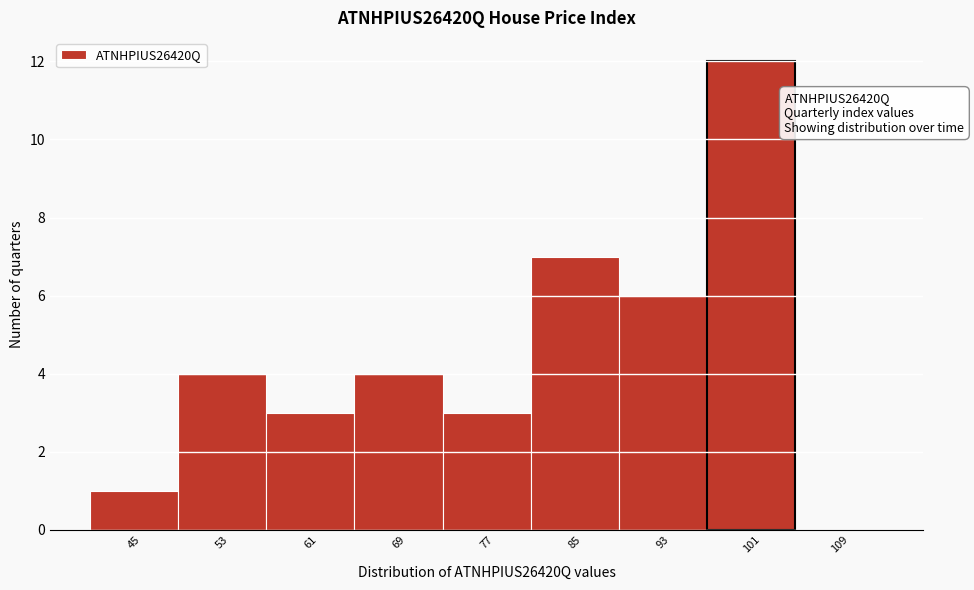

Reading left to right, transcribe all the data shown in this chart.

45=1	53=4	61=3	69=4	77=3	85=7	93=6	101=12	109=0